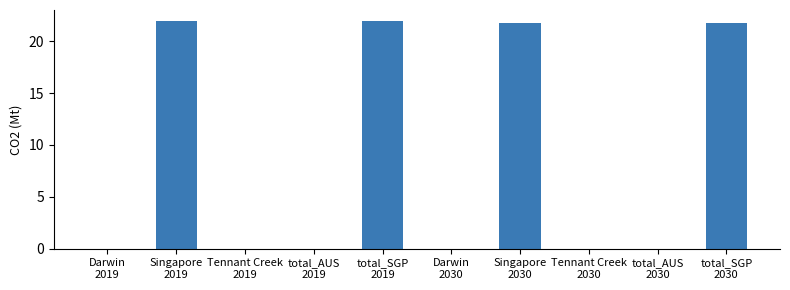

What value does the data have at Singapore
2030?

21.8